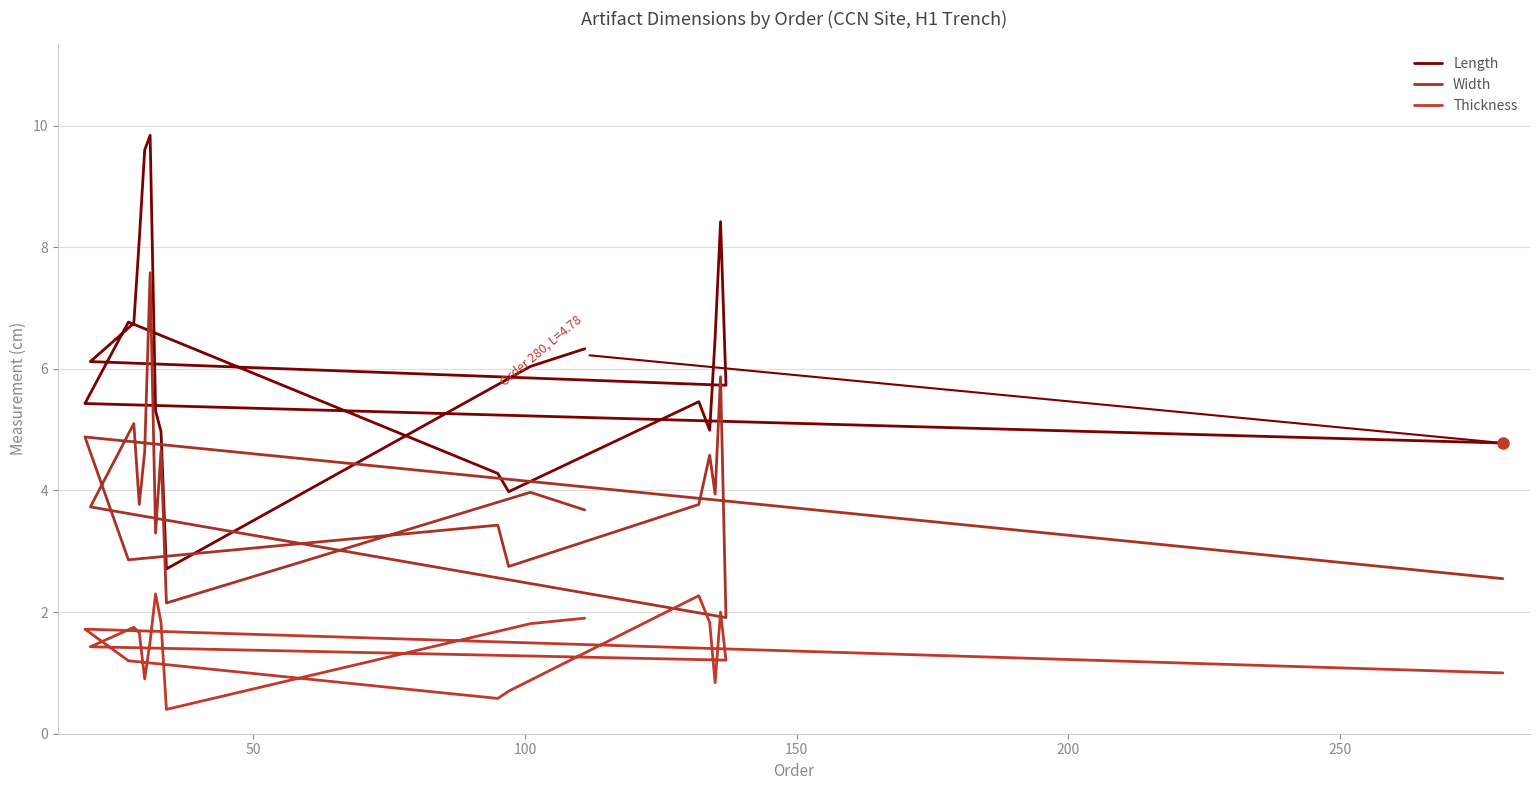

True or false: Thickness has more than 0 interior local peaks.

True